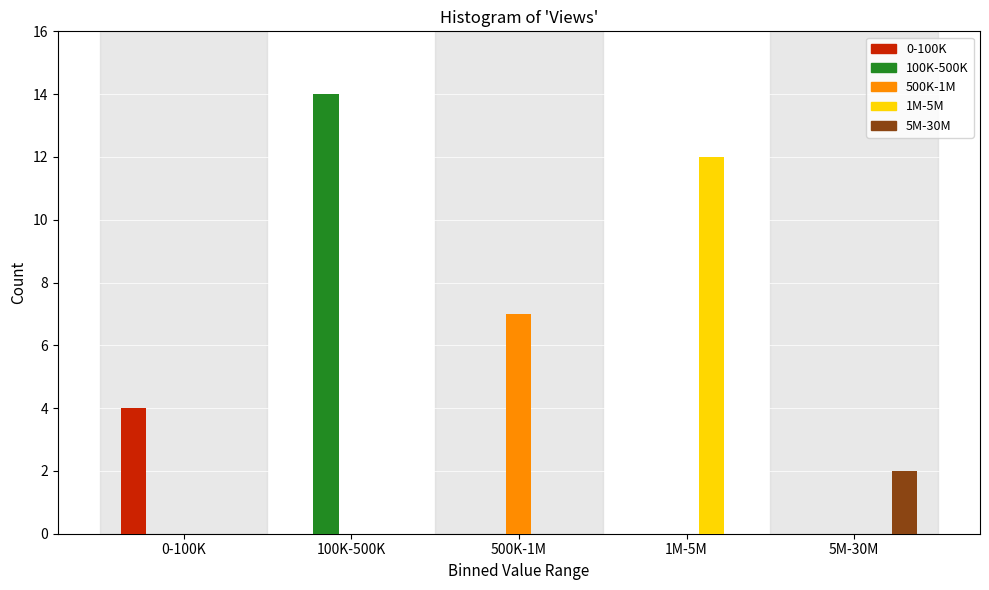

Reading left to right, list all the values displayed in this chart.

0-100K: 0-100K=4	100K-500K=0	500K-1M=0	1M-5M=0	5M-30M=0
100K-500K: 0-100K=0	100K-500K=14	500K-1M=0	1M-5M=0	5M-30M=0
500K-1M: 0-100K=0	100K-500K=0	500K-1M=7	1M-5M=0	5M-30M=0
1M-5M: 0-100K=0	100K-500K=0	500K-1M=0	1M-5M=12	5M-30M=0
5M-30M: 0-100K=0	100K-500K=0	500K-1M=0	1M-5M=0	5M-30M=2